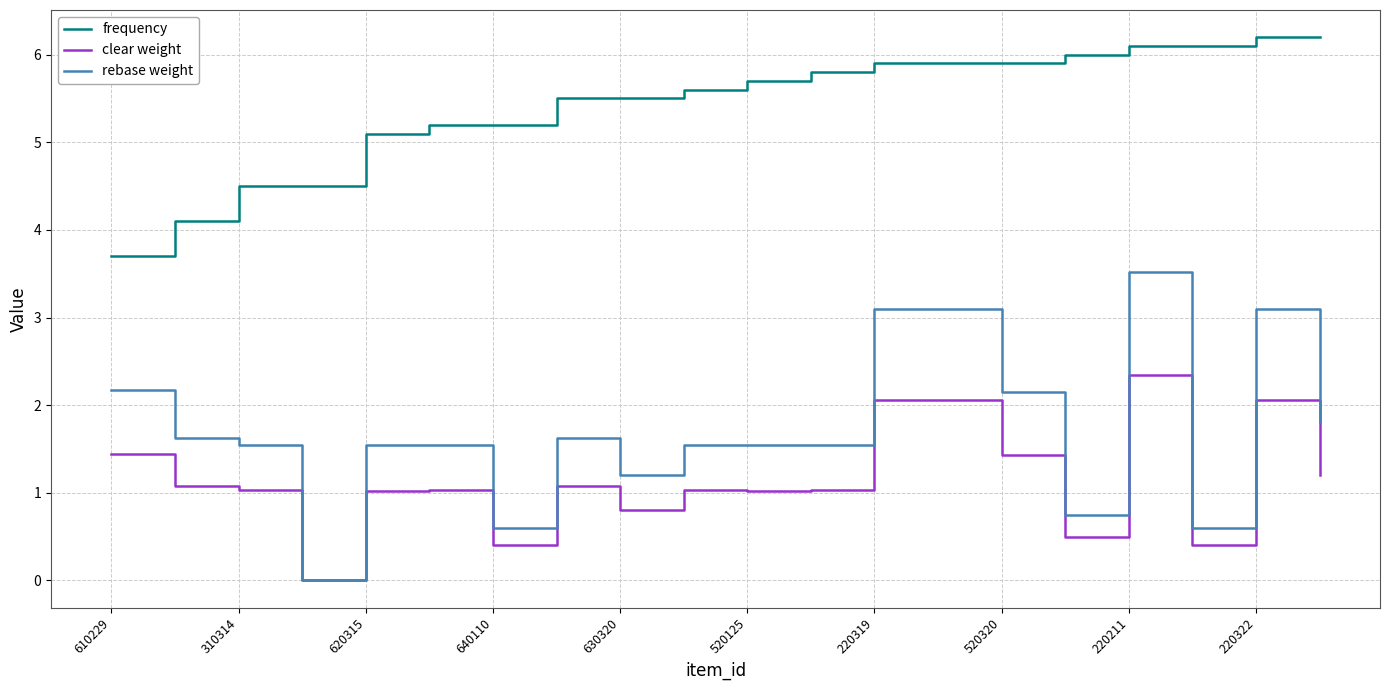

What is the greatest value displayed?

6.2